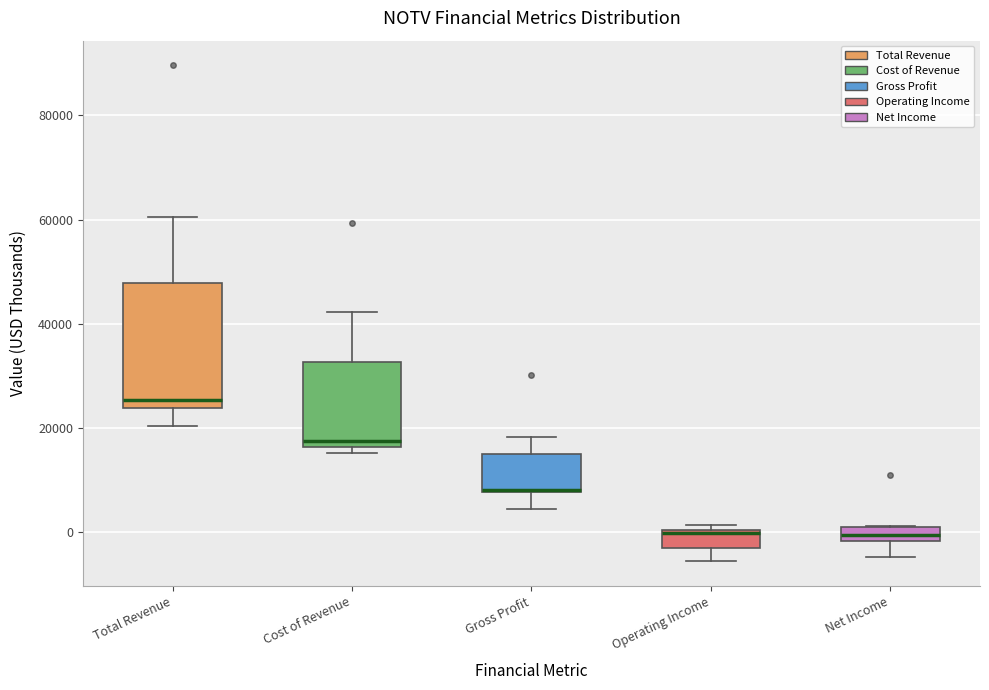

Where does the upper whisker of the box for Total Revenue end on the y-axis? The values are not printed on the chart, so give them approximately, as read against the axis.

60000